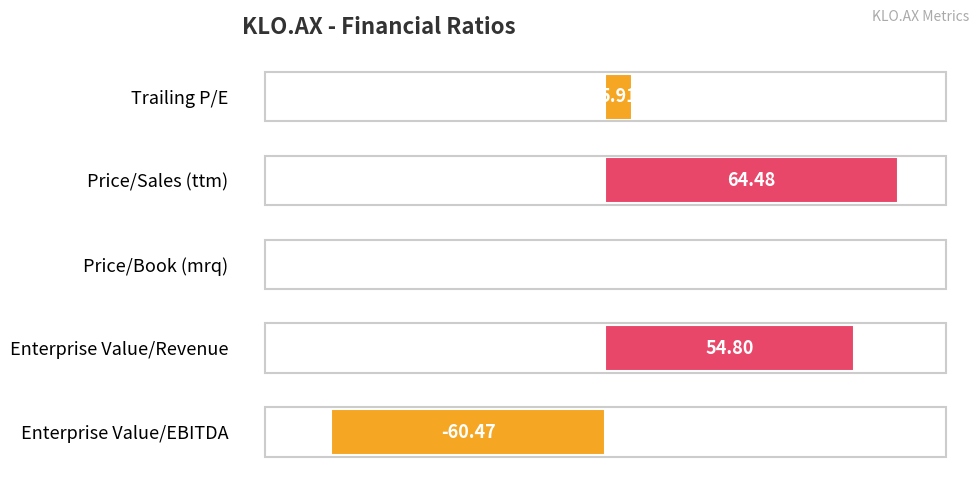

Which label corresponds to the largest value in the chart?

Price/Sales (ttm)